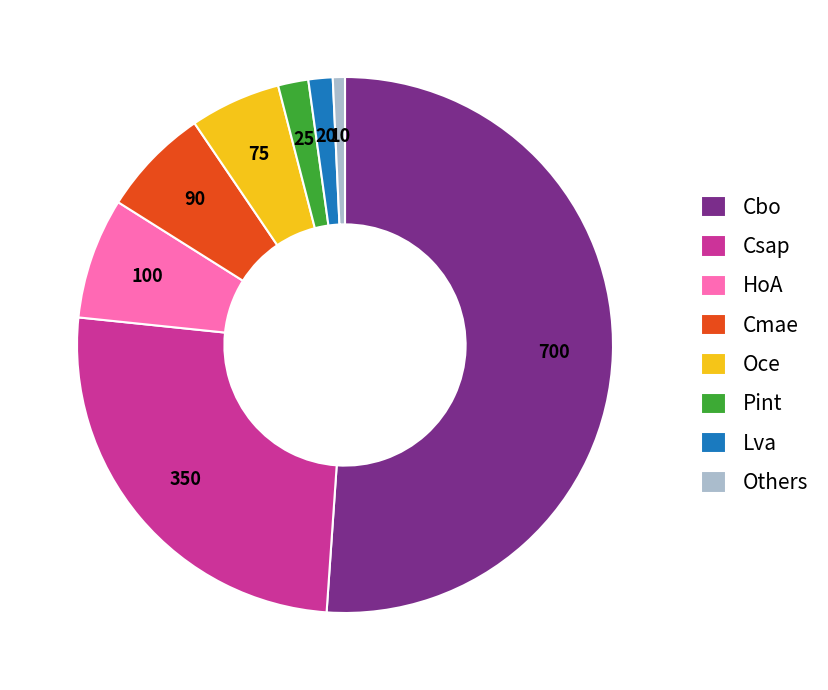

Approximately how many times larger is the value at Cbo compared to Lva?

35.0